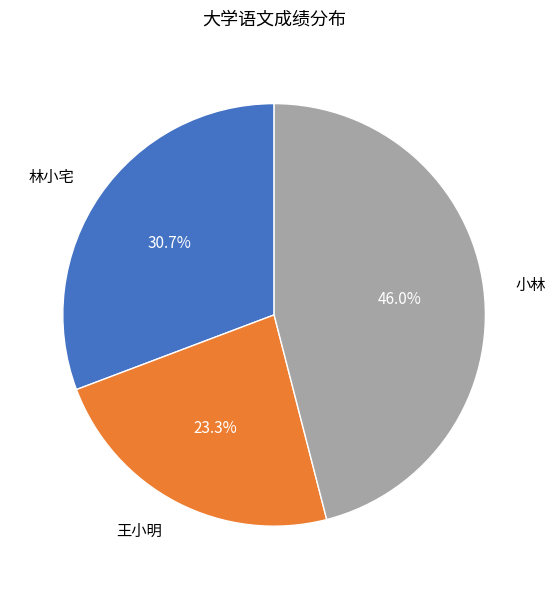

To the nearest percent, what is the difference between the 小林 and 林小宅 slice percentages?

15%